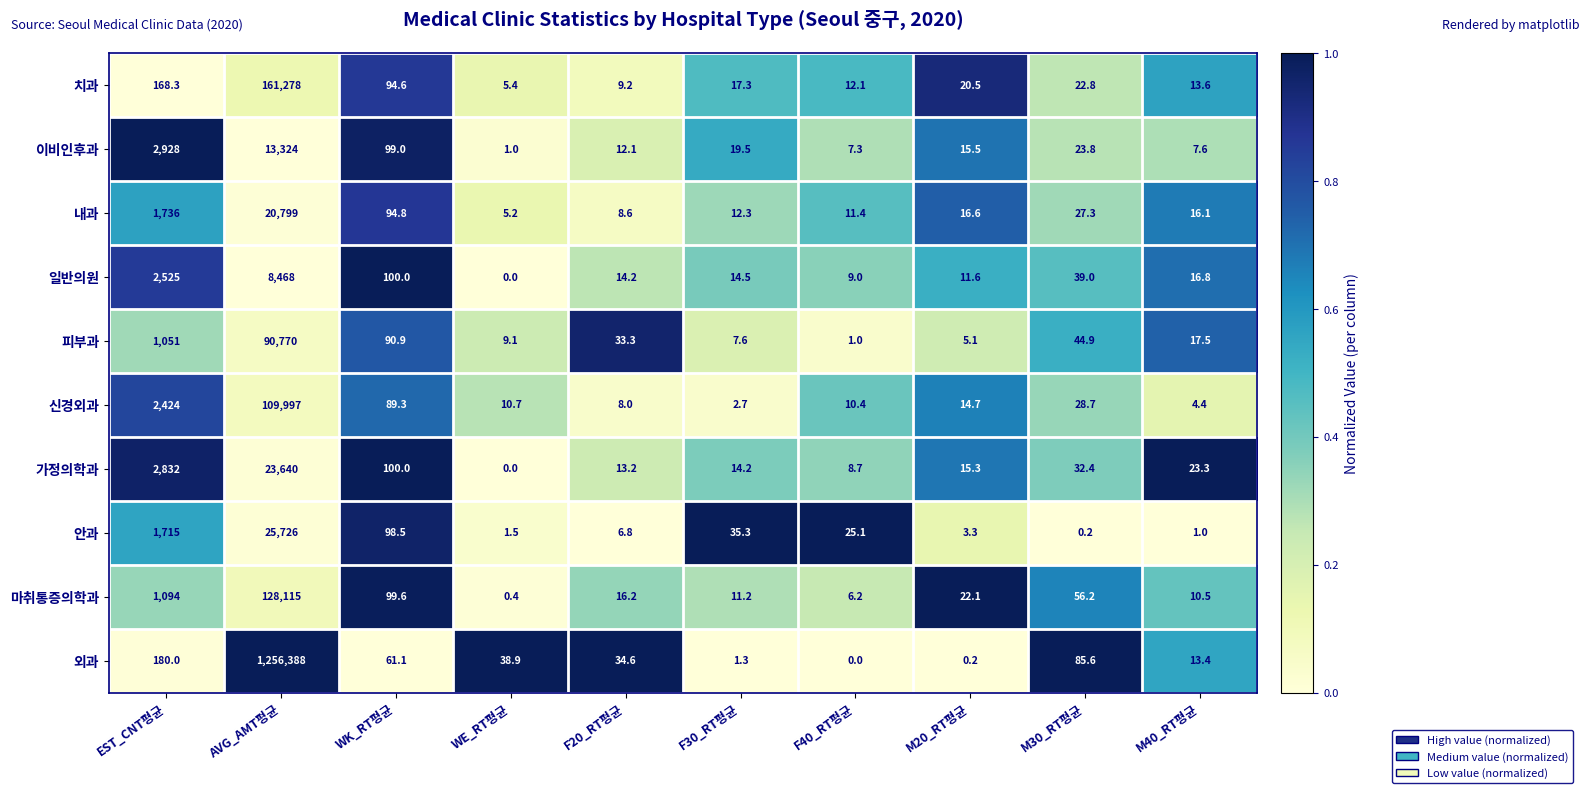

Is the value of 마취통증의학과 at WK_RT평균 greater than the value of 일반의원 at WK_RT평균?

No